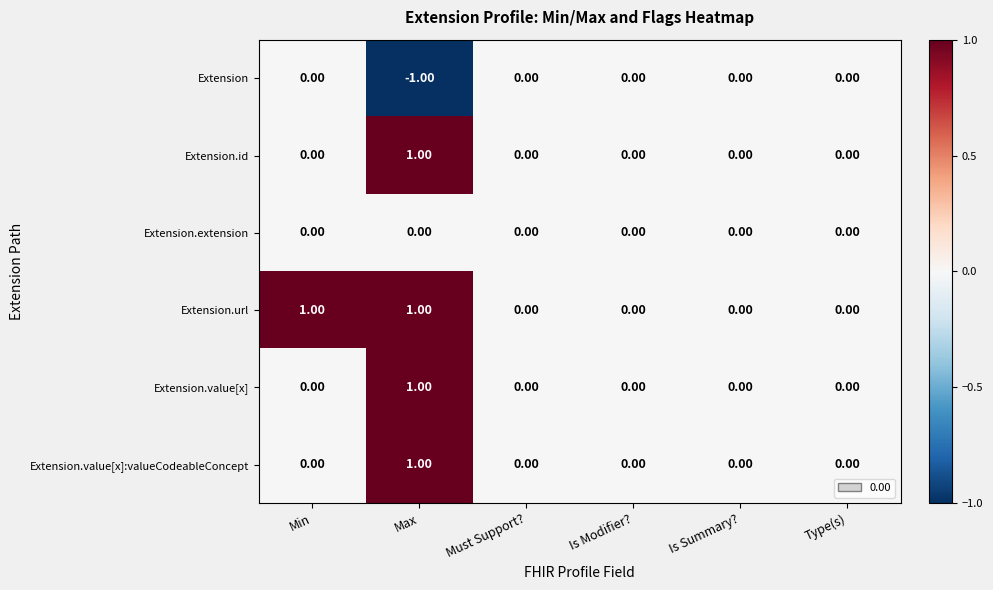

Between Min and Is Summary?, which series saw the biggest shift?

Extension.url